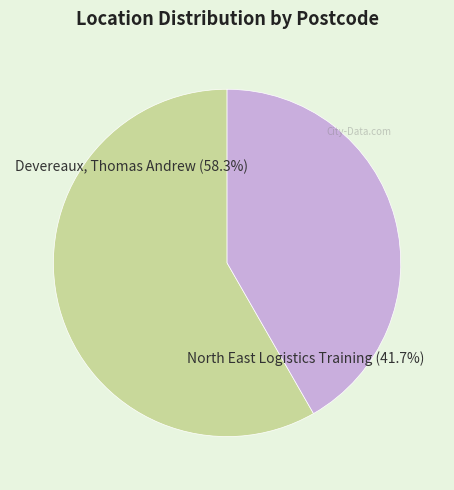

To the nearest percent, what is the difference between the largest and smallest slice percentages?

17%